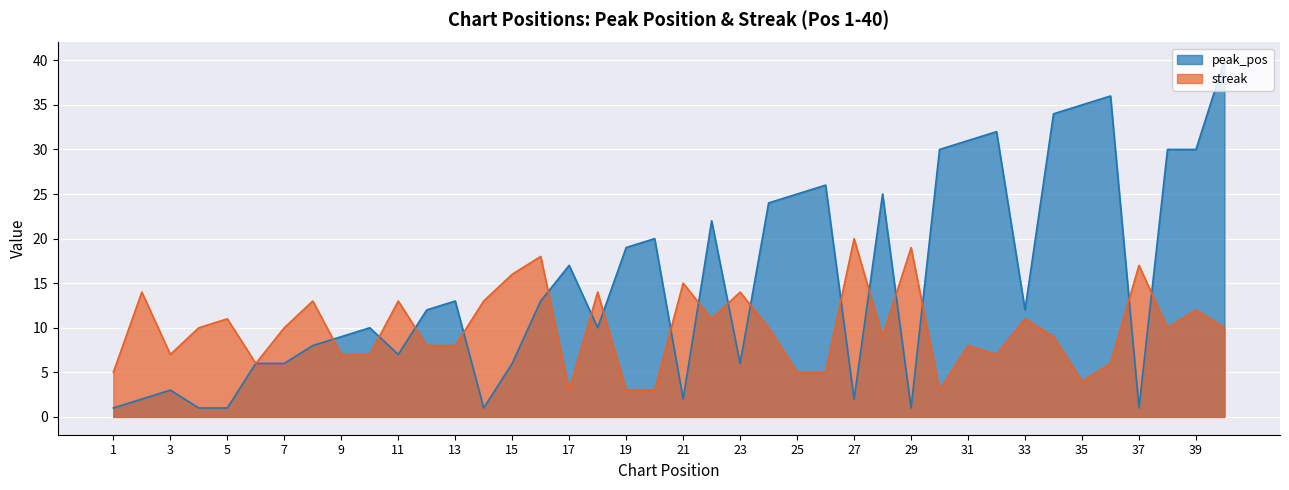

At which category is the sum across all series the highest?

40